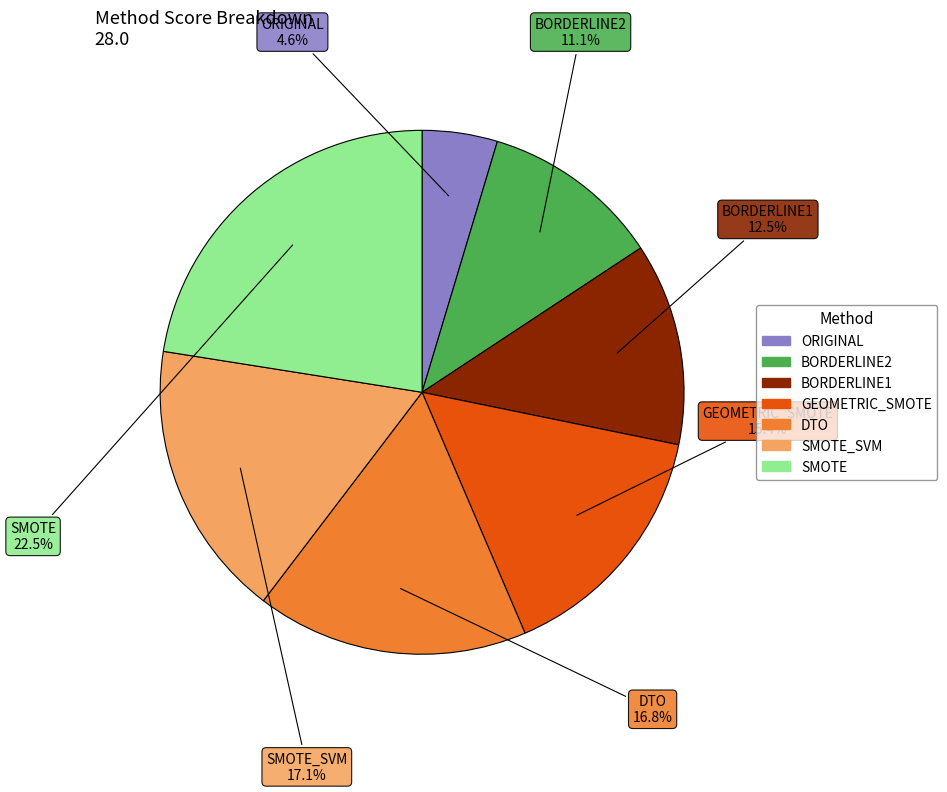

Is there a majority slice in this chart?

No